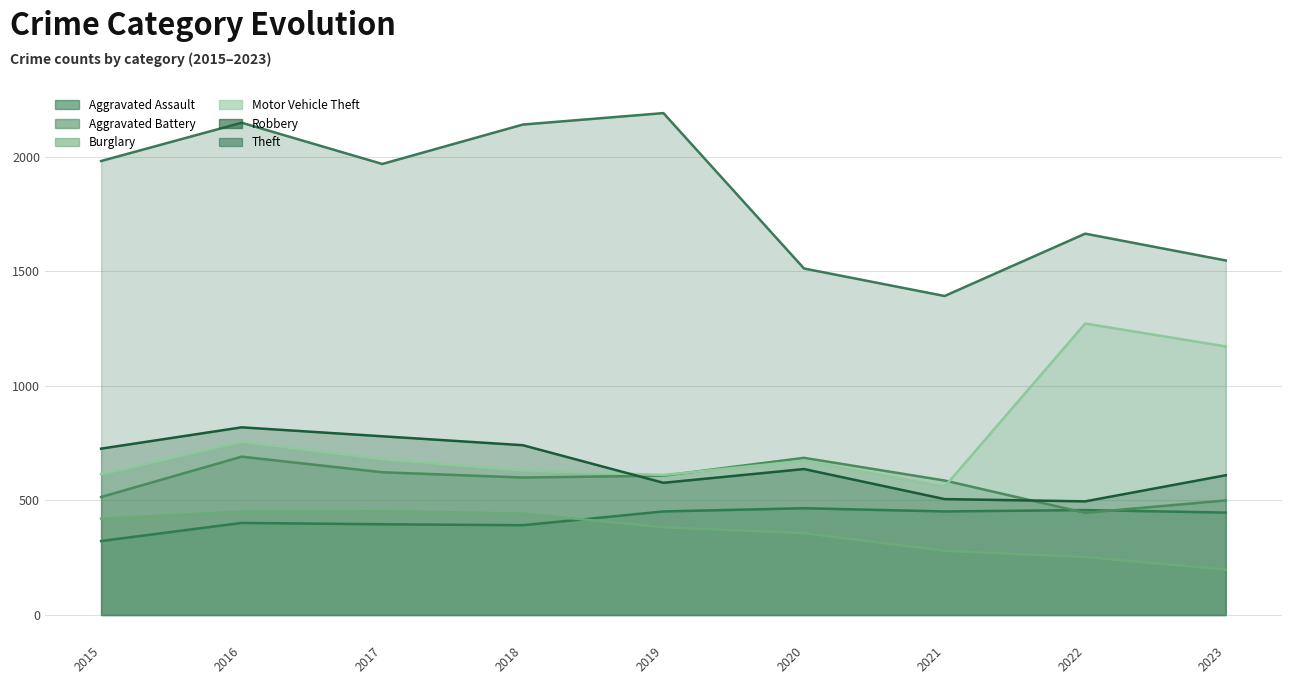

At 2016, list the series in order from largest to smallest.

Theft, Robbery, Motor Vehicle Theft, Aggravated Battery, Burglary, Aggravated Assault